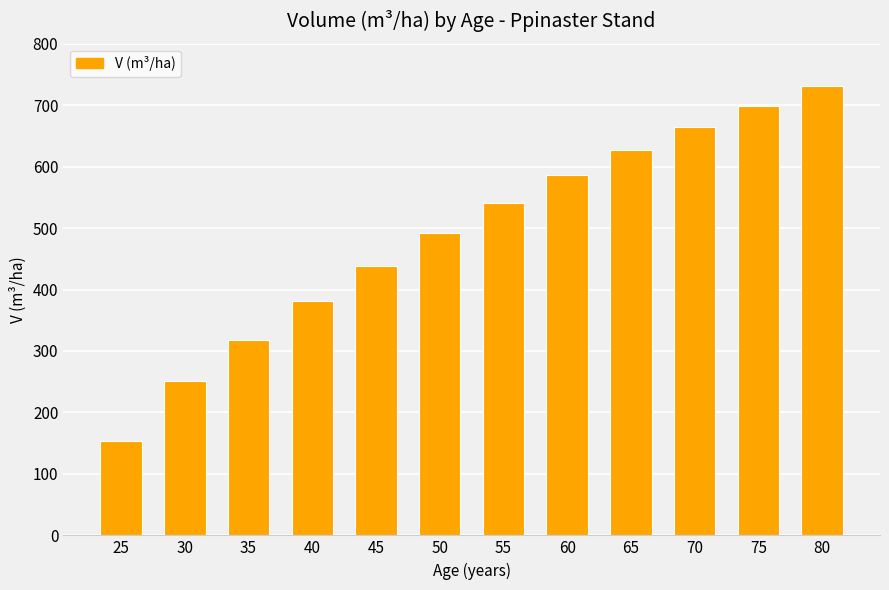

What is the ratio of the value at 60 to the value at 30?

2.3